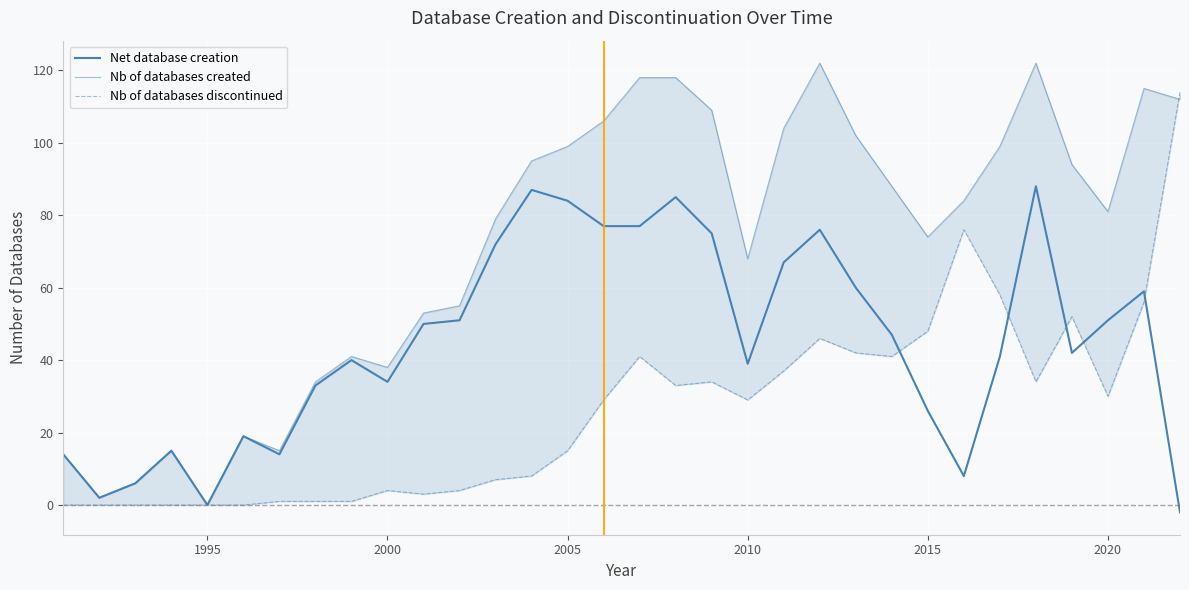

At how many categories does at least one series exceed 116?

4